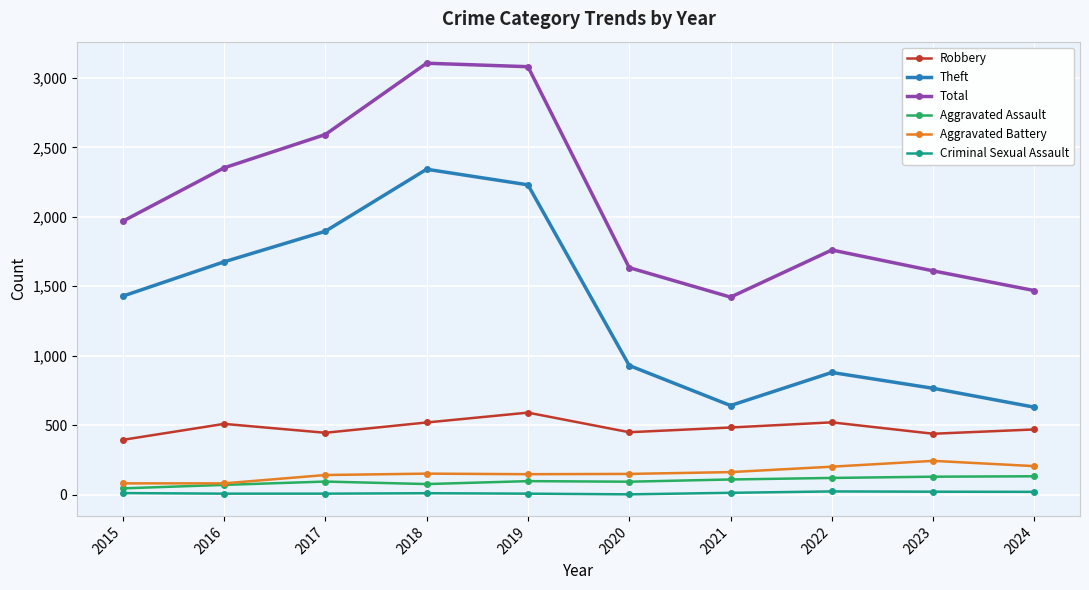

Between 2016 and 2019, which series saw the biggest shift?

Total